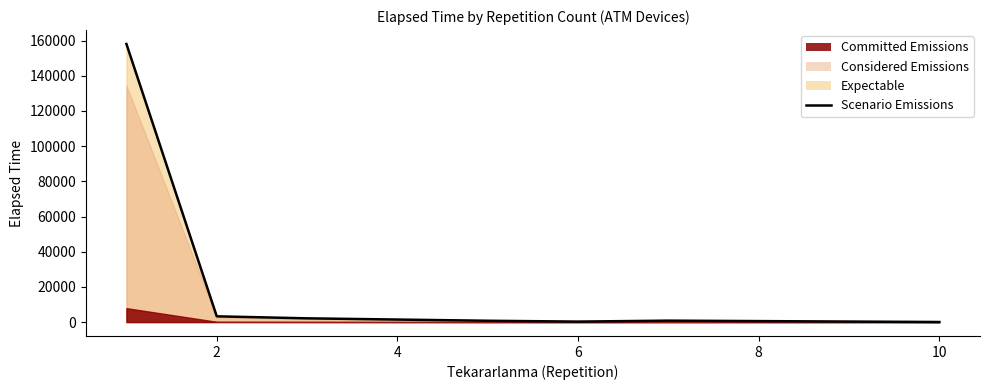

True or false: the data shows 1210 at 6.

False